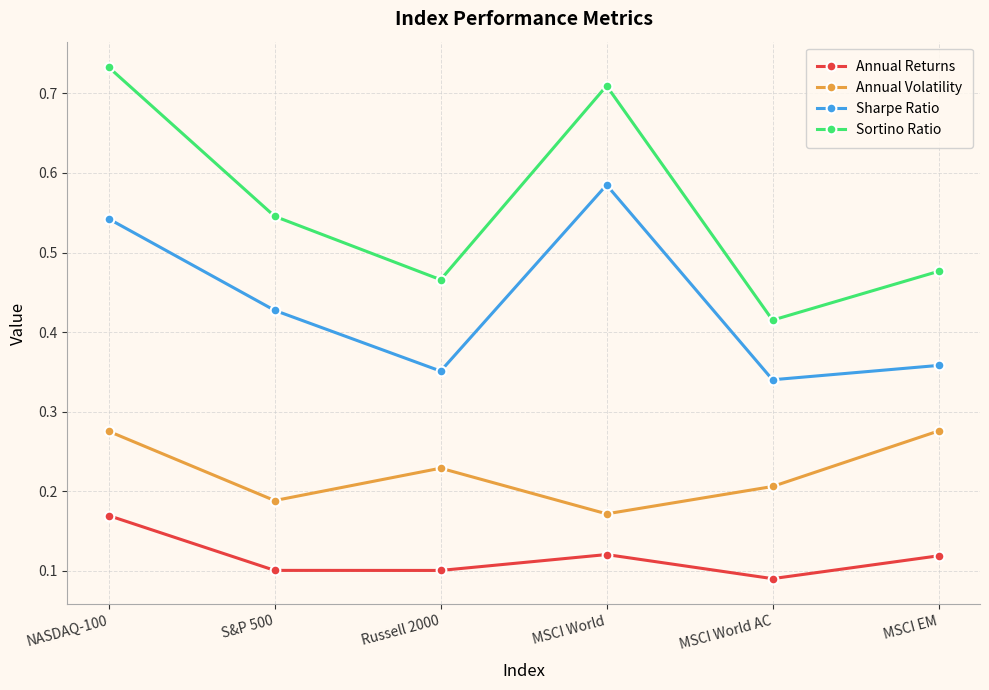

Is it true that Sharpe Ratio equals 0.3 at S&P 500?

False